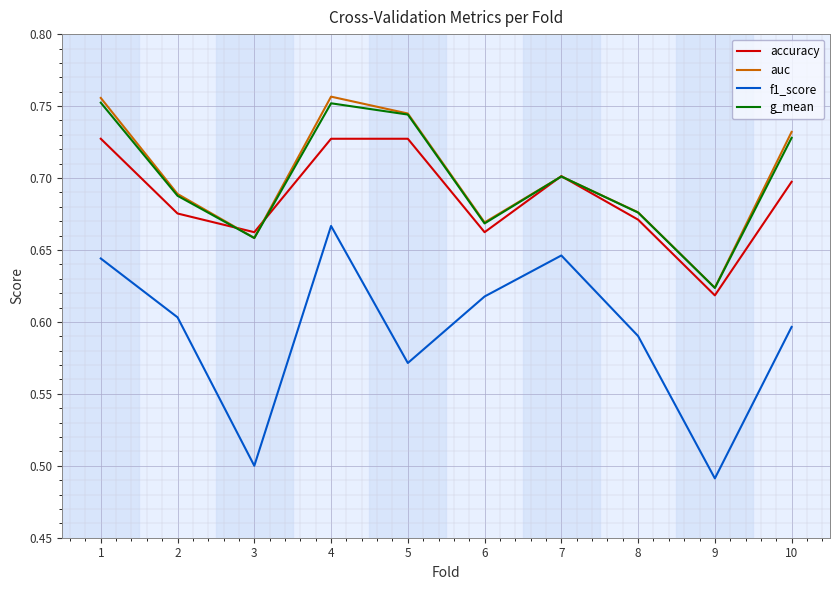

The auc series shows 1.3 at 4. True or false?

False